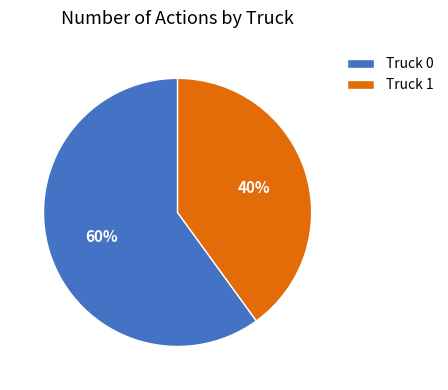

To the nearest percent, what portion does Truck 1 represent?

40%